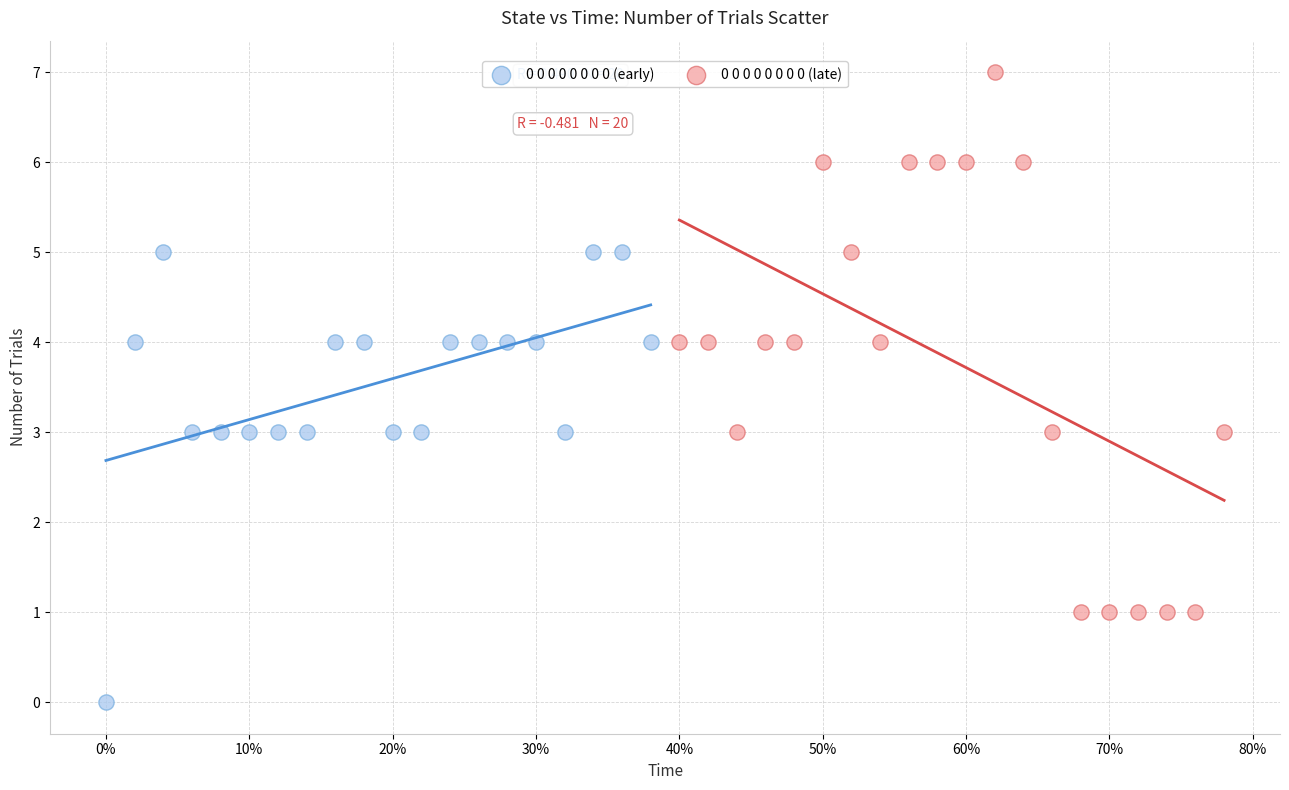

Which series contains the lowest Y value?

0 0 0 0 0 0 0 0 (early)